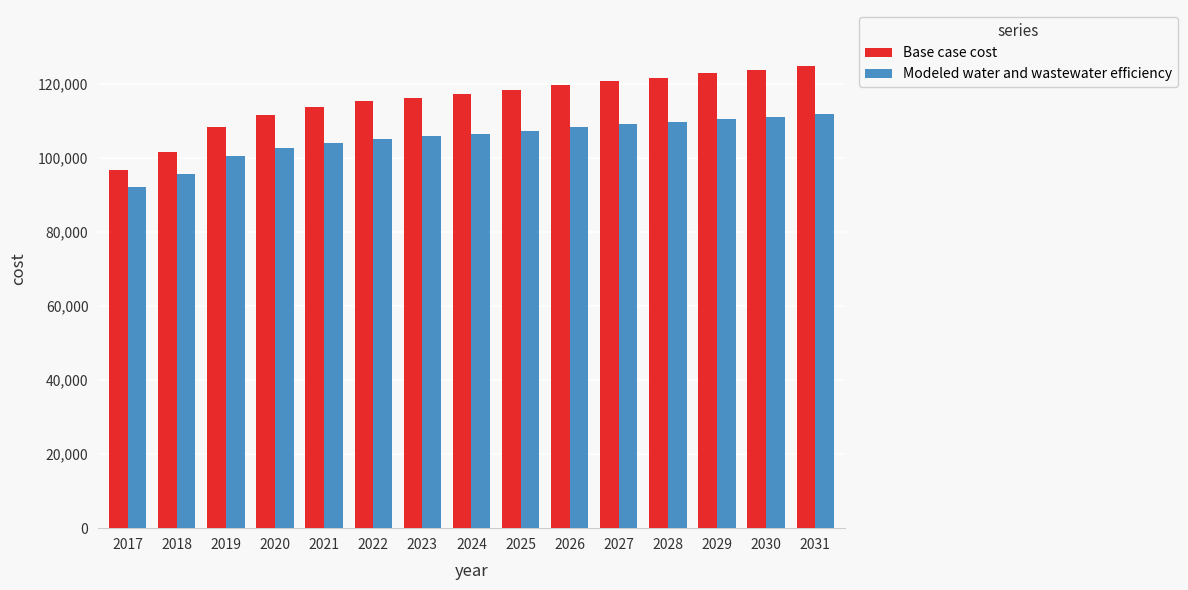

What is the value of the Modeled water and wastewater efficiency bar at the 4th from the left?

102552.3